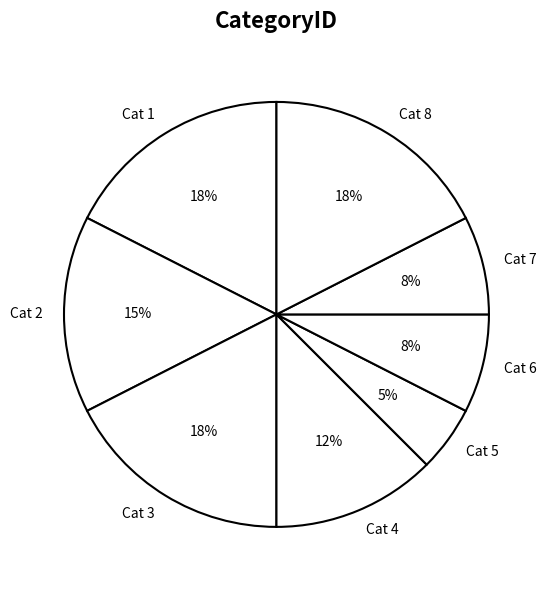

To the nearest percent, what portion does Cat 8 represent?

17%